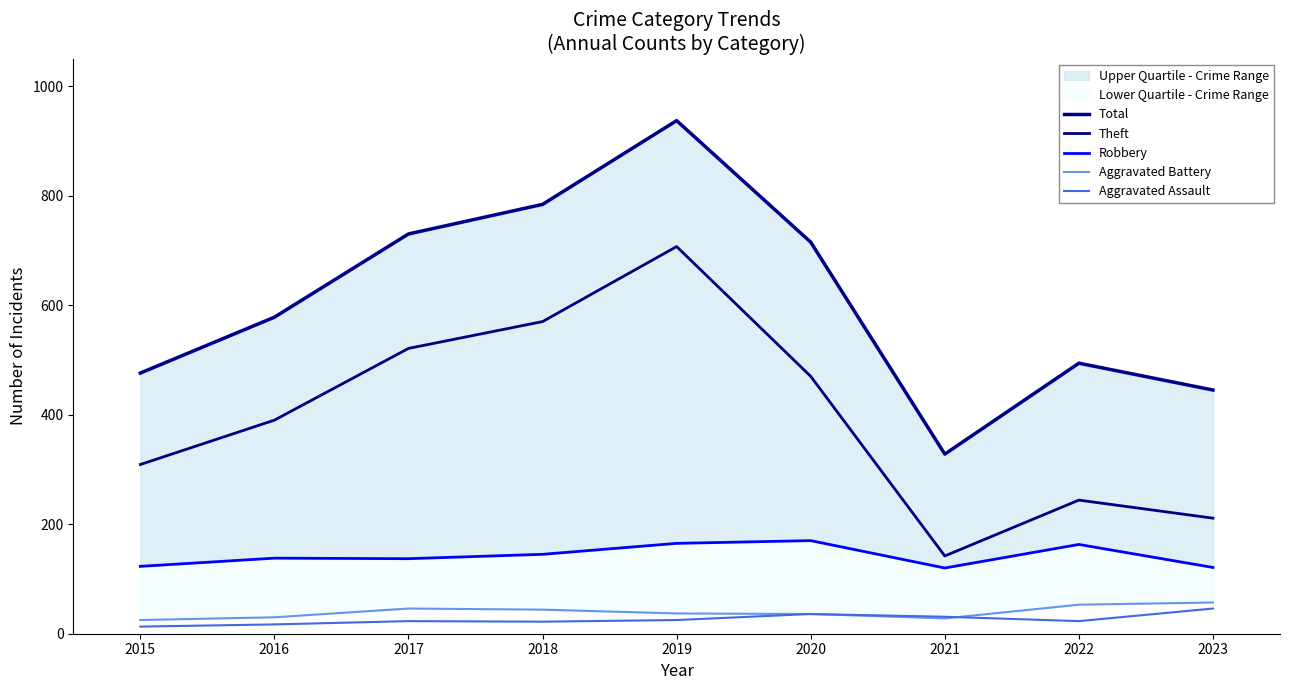

What is the sum of the Theft values at 2021 and 2015?

451